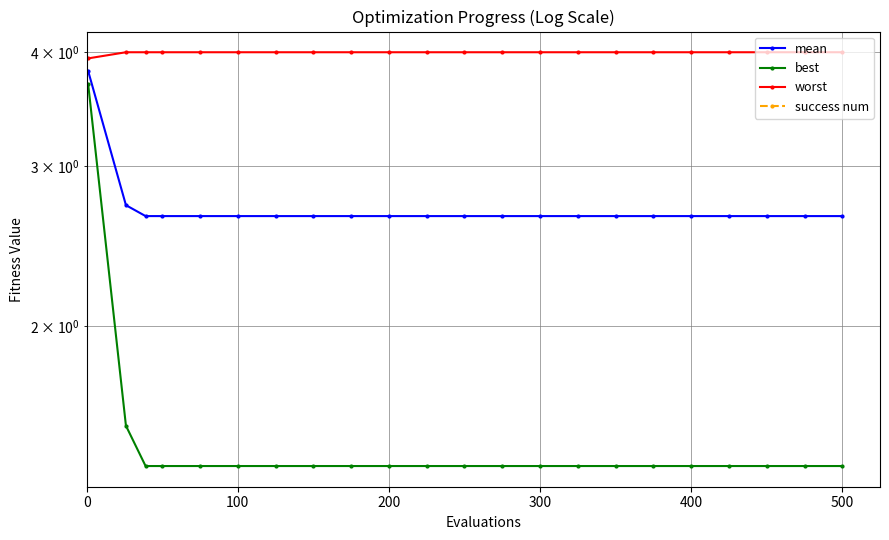

How many lines are shown in the chart?

4